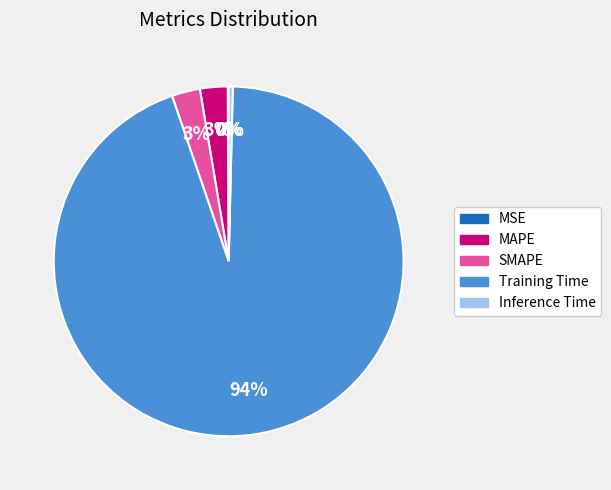

The MAPE slice represents 3% of the pie. True or false?

True